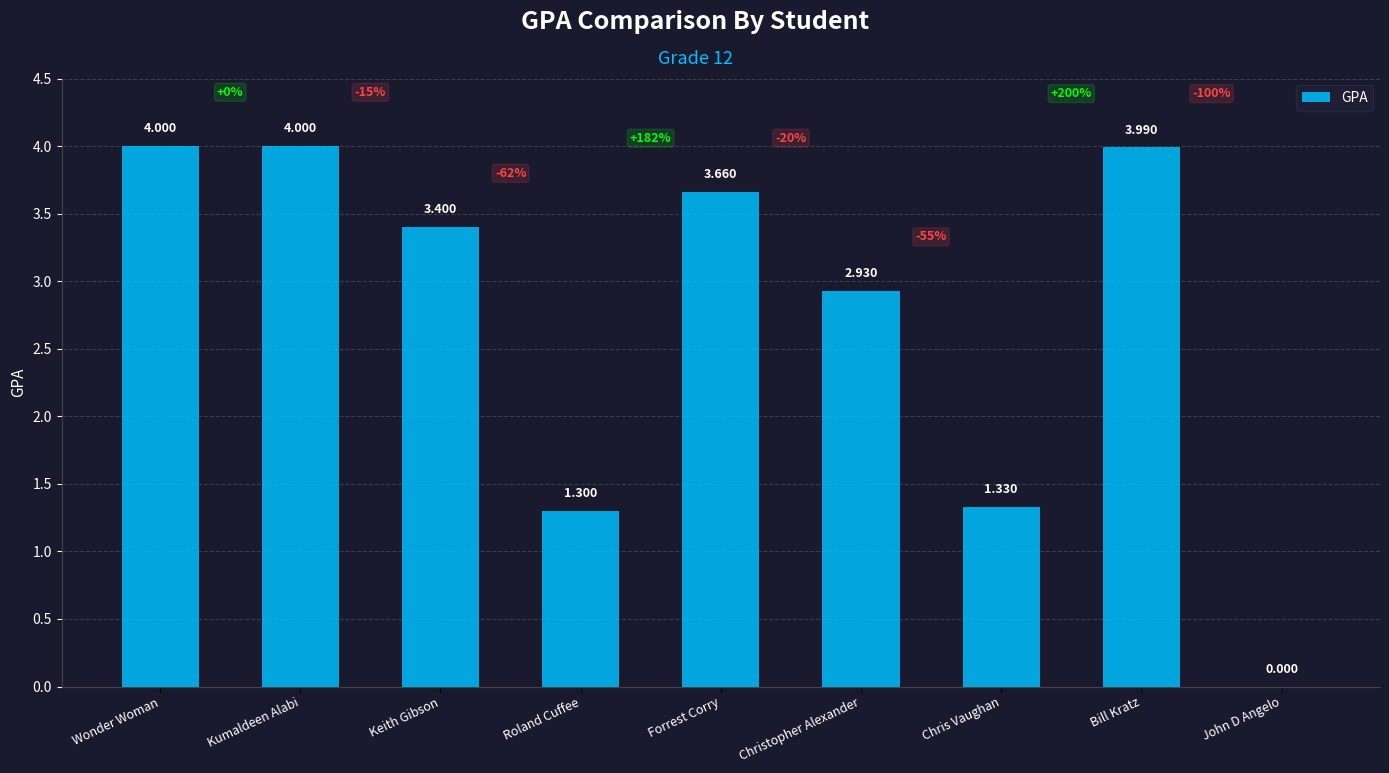

Count the number of categories in the chart.

9